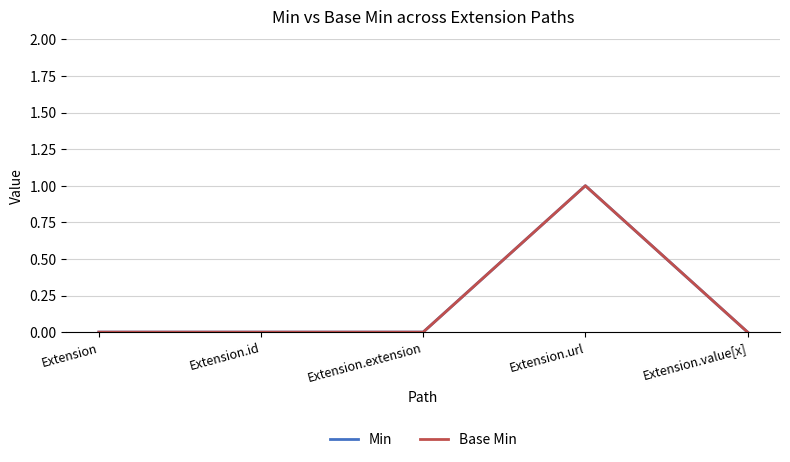

Which series has the largest total across all categories?

Min